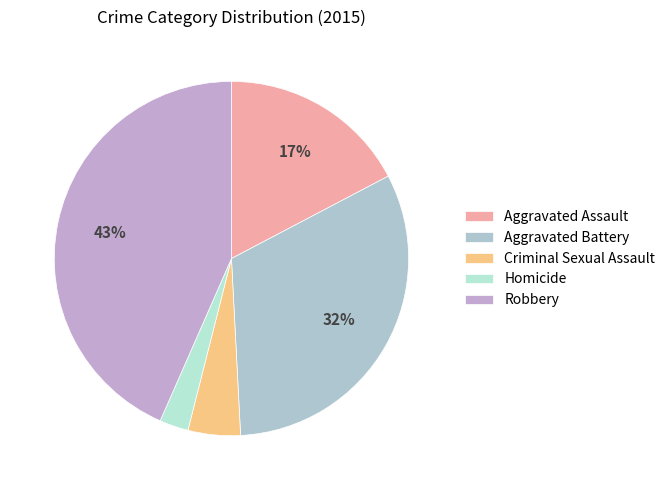

The Aggravated Assault slice represents 5% of the pie. True or false?

False